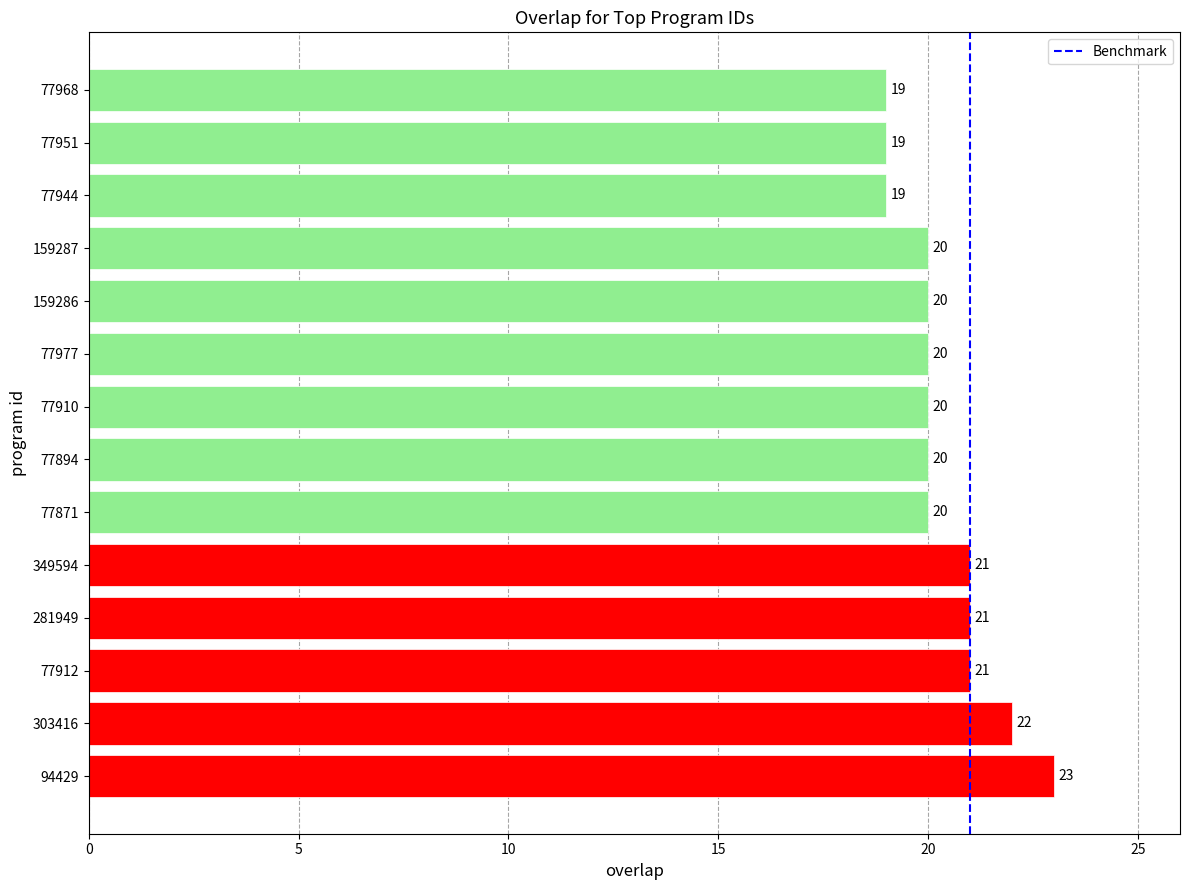

Approximately how many times larger is the value at 159286 compared to 77944?

1.1